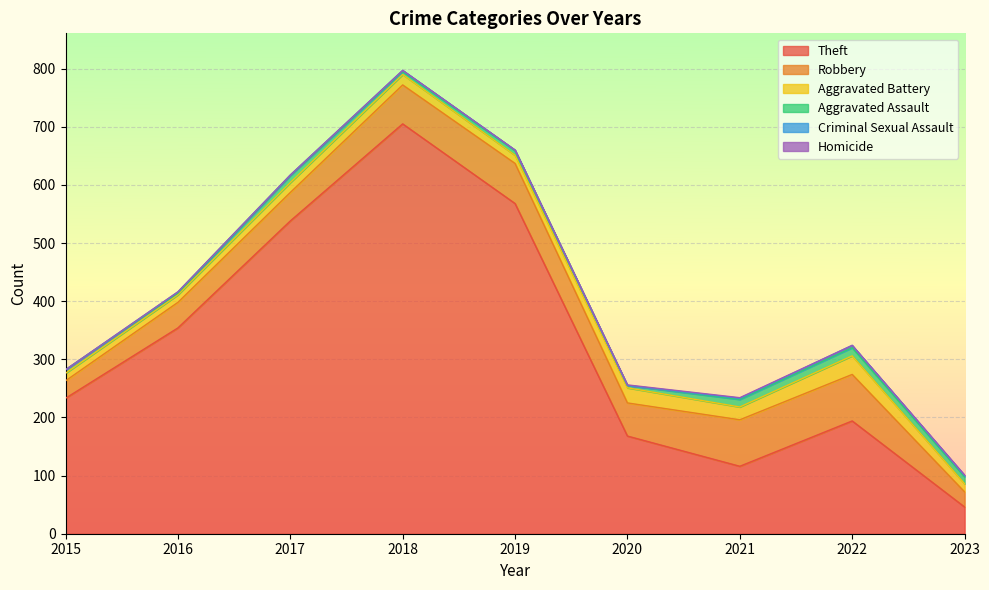

Read the Theft value at 2018, to the nearest 50.

700